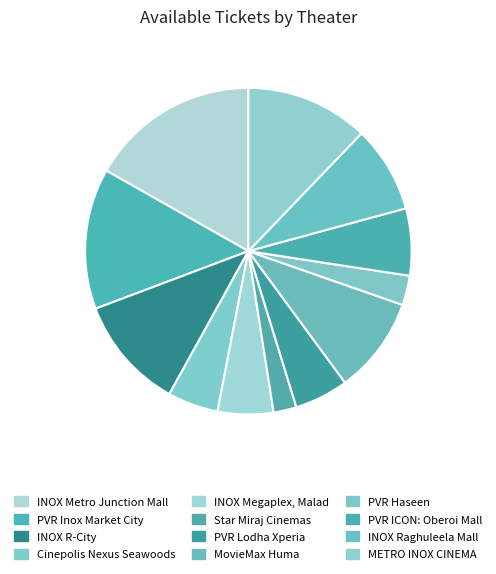

Count the number of slices in the pie.

12